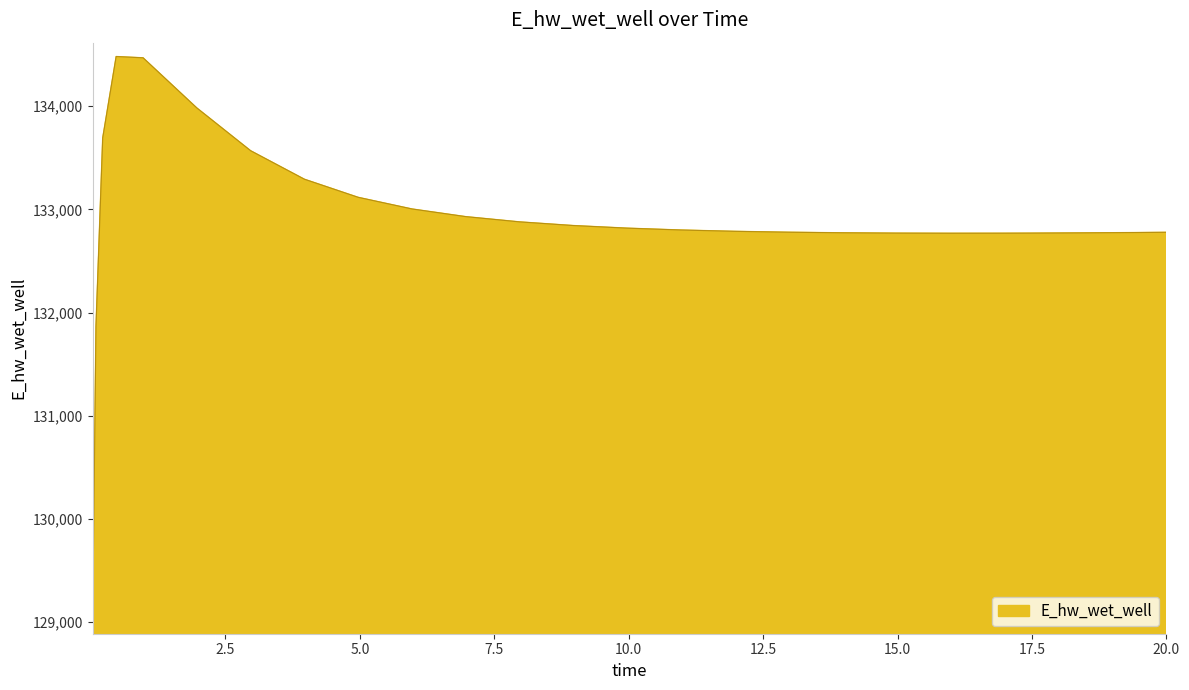

How many categories are shown in the chart?

25